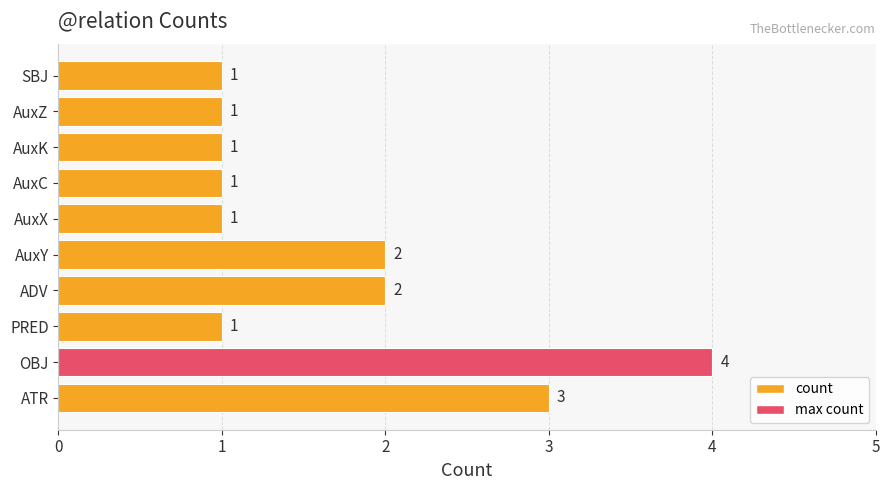

Is it true that the value at ATR is 3?

True